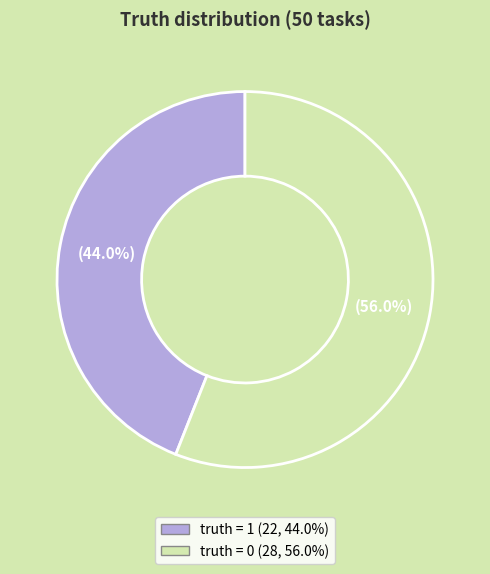

Rank the categories by value from highest to lowest.

truth = 0, truth = 1